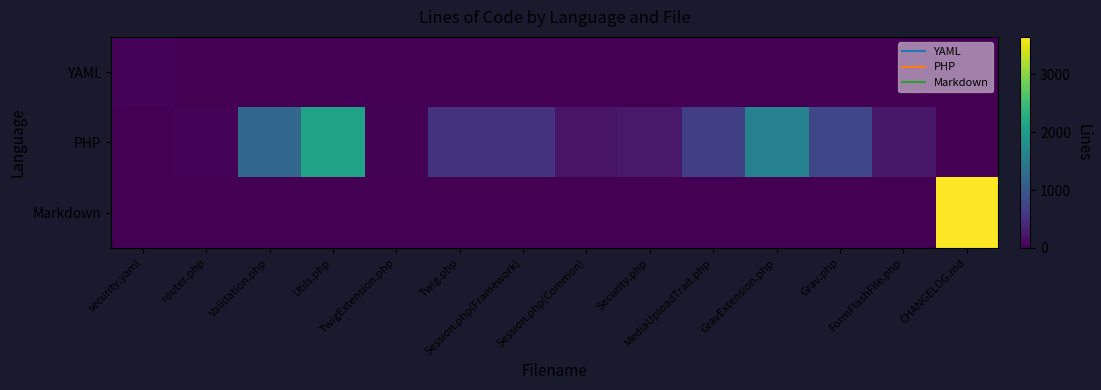

Reading right to left, transcribe all the data shown in this chart.

YAML: CHANGELOG.md=0	FormFlashFile.php=0	Grav.php=0	GravExtension.php=0	MediaUploadTrait.php=0	Security.php=0	Session.php(Common)=0	Session.php(Framework)=0	Twig.php=0	TwigExtension.php=0	Utils.php=0	Validation.php=0	router.php=0	security.yaml=39
PHP: CHANGELOG.md=0	FormFlashFile.php=237	Grav.php=778	GravExtension.php=1612	MediaUploadTrait.php=674	Security.php=256	Session.php(Common)=186	Session.php(Framework)=538	Twig.php=531	TwigExtension.php=21	Utils.php=2104	Validation.php=1204	router.php=38	security.yaml=0
Markdown: CHANGELOG.md=3649	FormFlashFile.php=0	Grav.php=0	GravExtension.php=0	MediaUploadTrait.php=0	Security.php=0	Session.php(Common)=0	Session.php(Framework)=0	Twig.php=0	TwigExtension.php=0	Utils.php=0	Validation.php=0	router.php=0	security.yaml=0